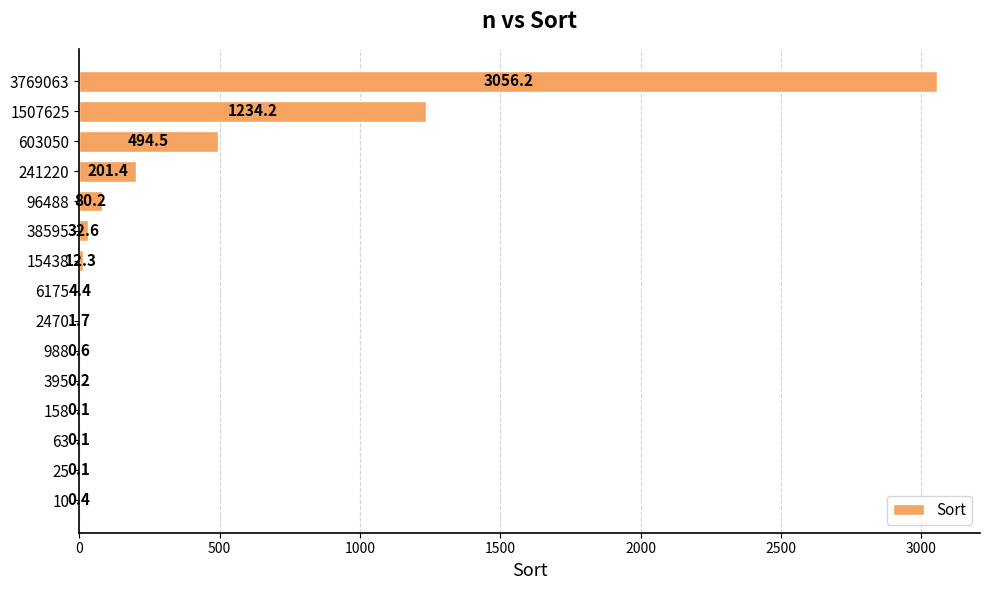

Which label corresponds to the largest value in the chart?

3769063